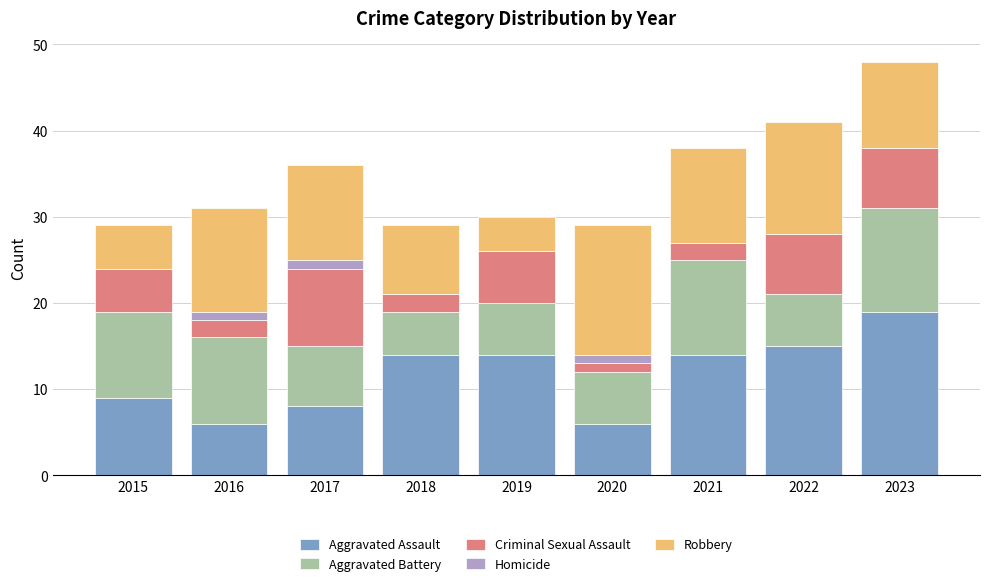

What is the highest value of the Aggravated Assault series?

19